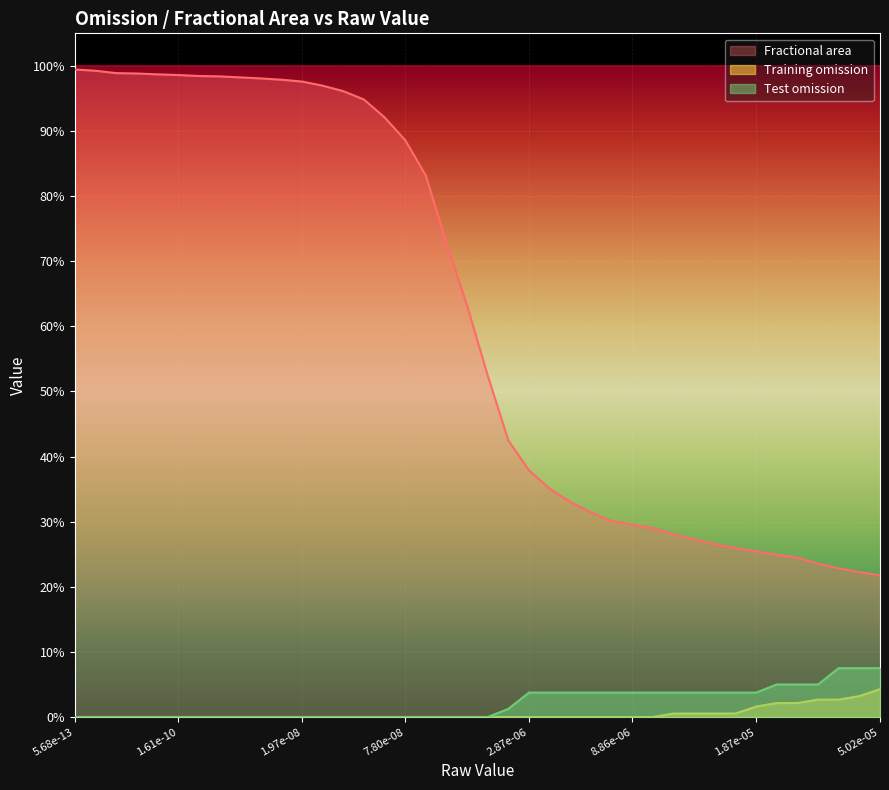

Count the number of categories in the chart.

40